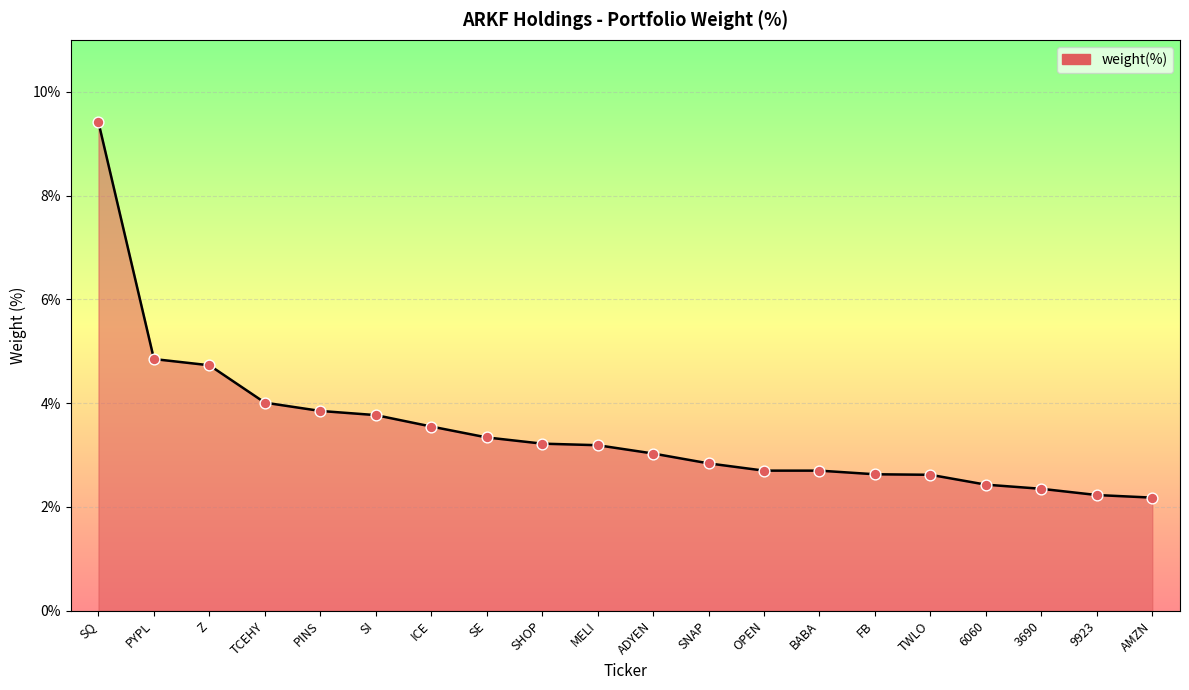

What is the change in value from TCEHY to FB?

-1.4